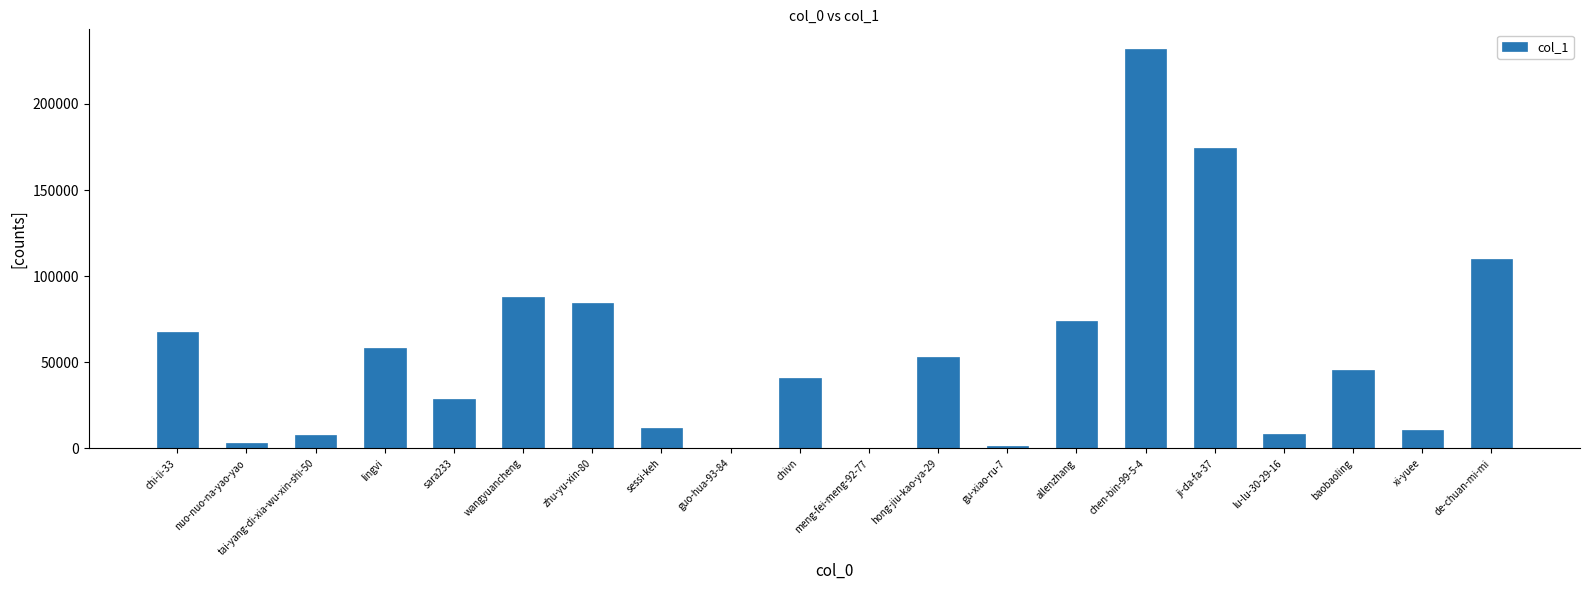

Count the number of categories in the chart.

20